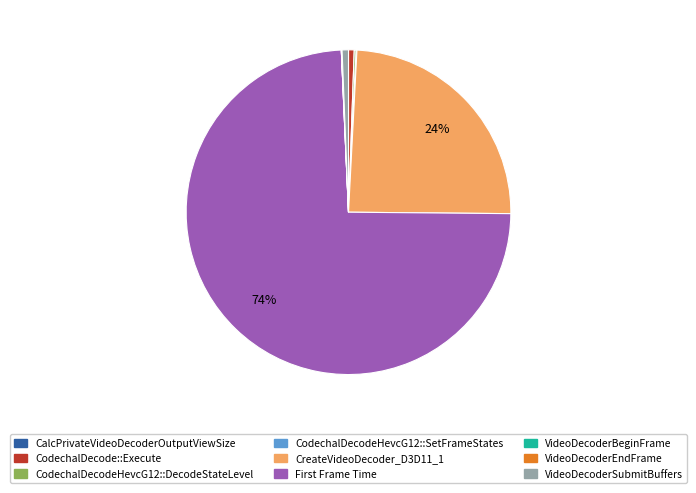

Is the sum of CodechalDecode::Execute and VideoDecoderSubmitBuffers greater than half?

No